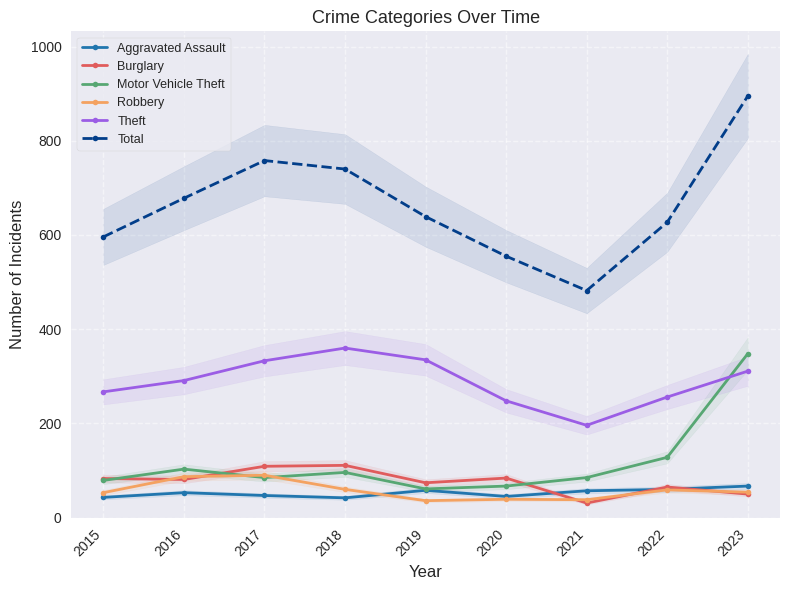

What is the maximum value shown in the chart?

895